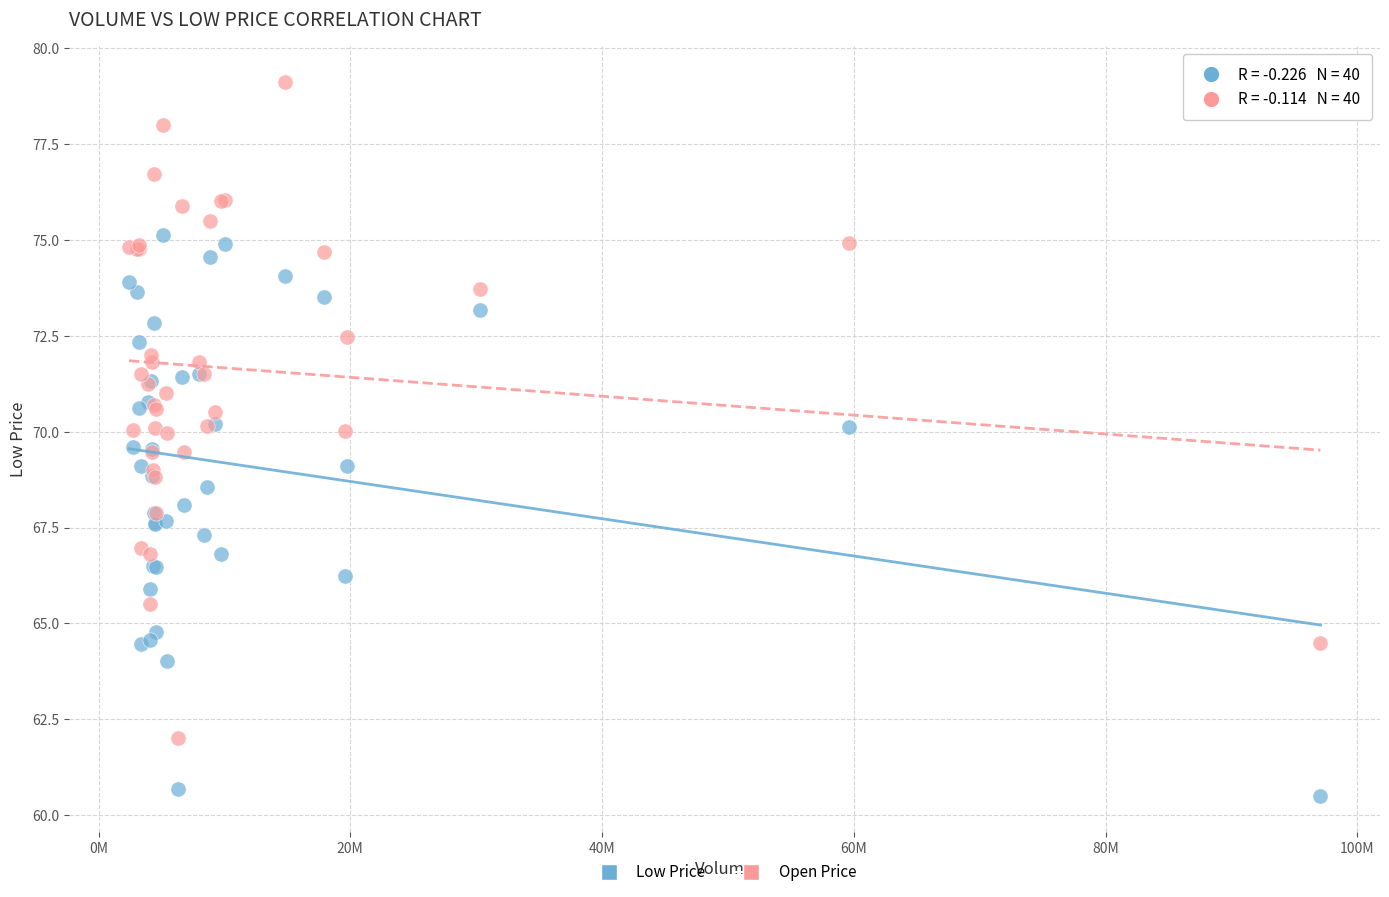

What are all the series names shown in the legend?

Low Price, Open Price